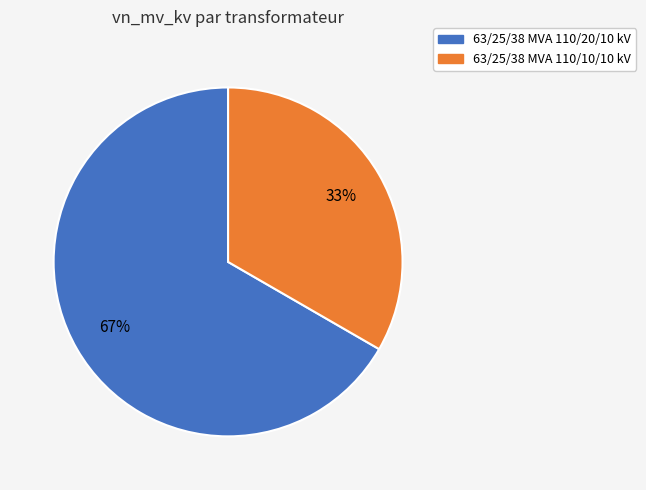

Combined, do 63/25/38 MVA 110/20/10 kV and 63/25/38 MVA 110/10/10 kV account for over 50%?

Yes